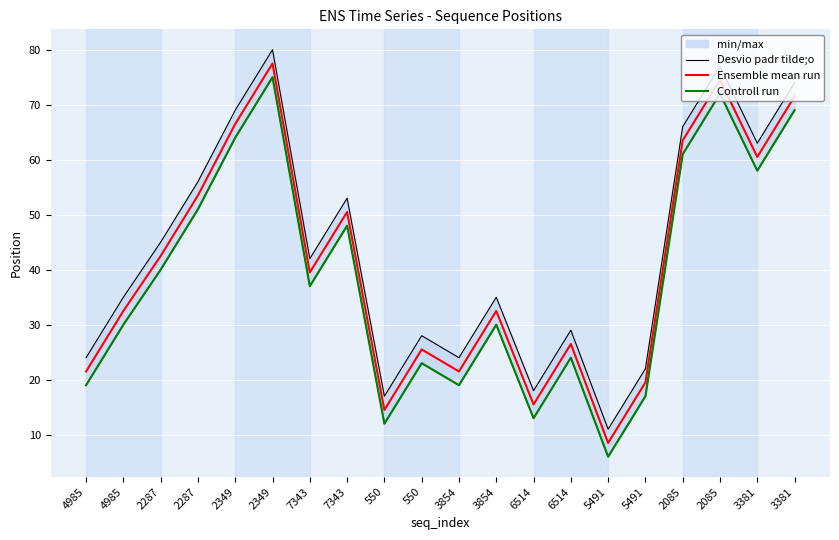

Count the number of categories in the chart.

20